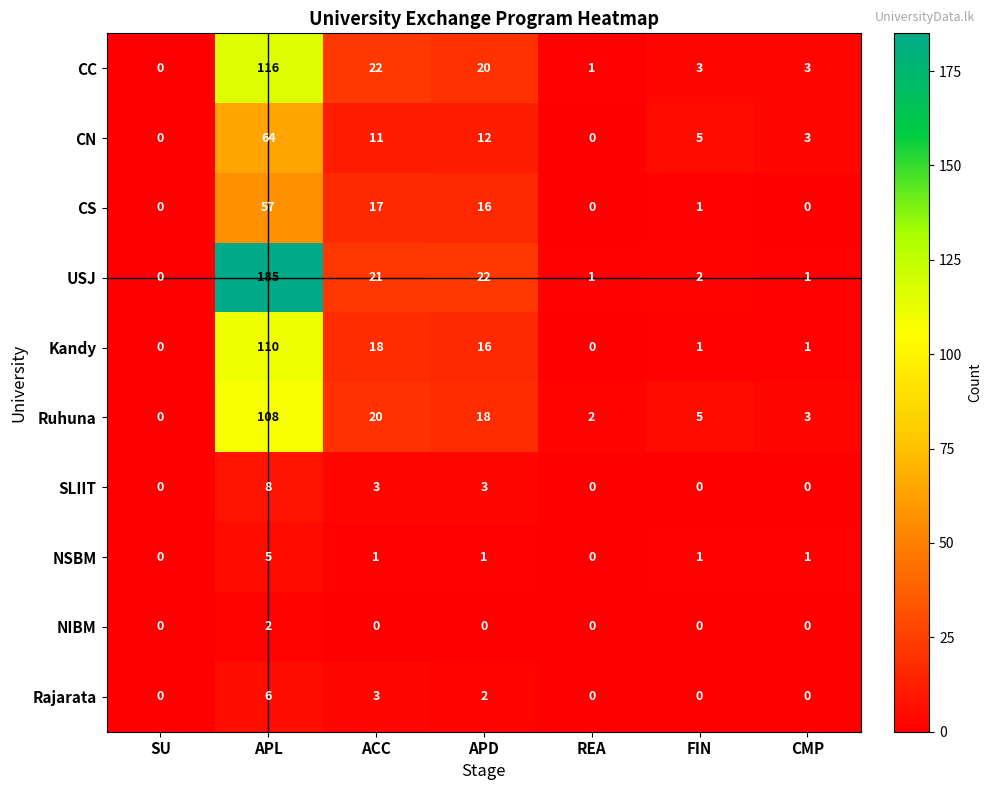

At which category is the sum across all series the highest?

APL